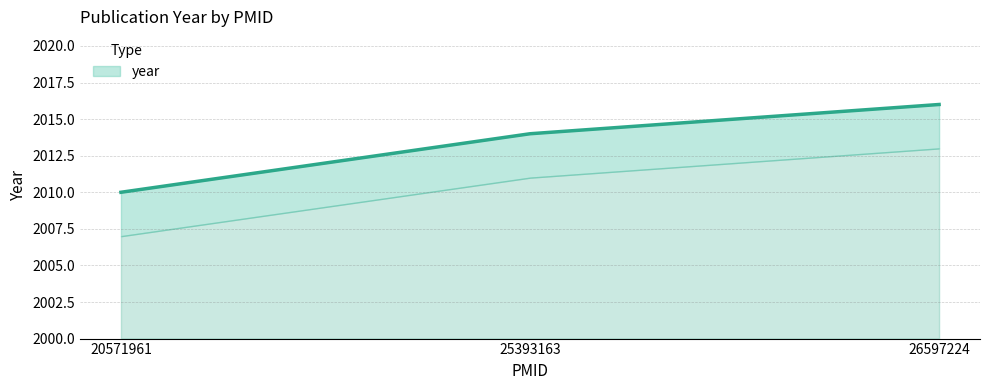

What is the change in value from 25393163 to 26597224?

+2